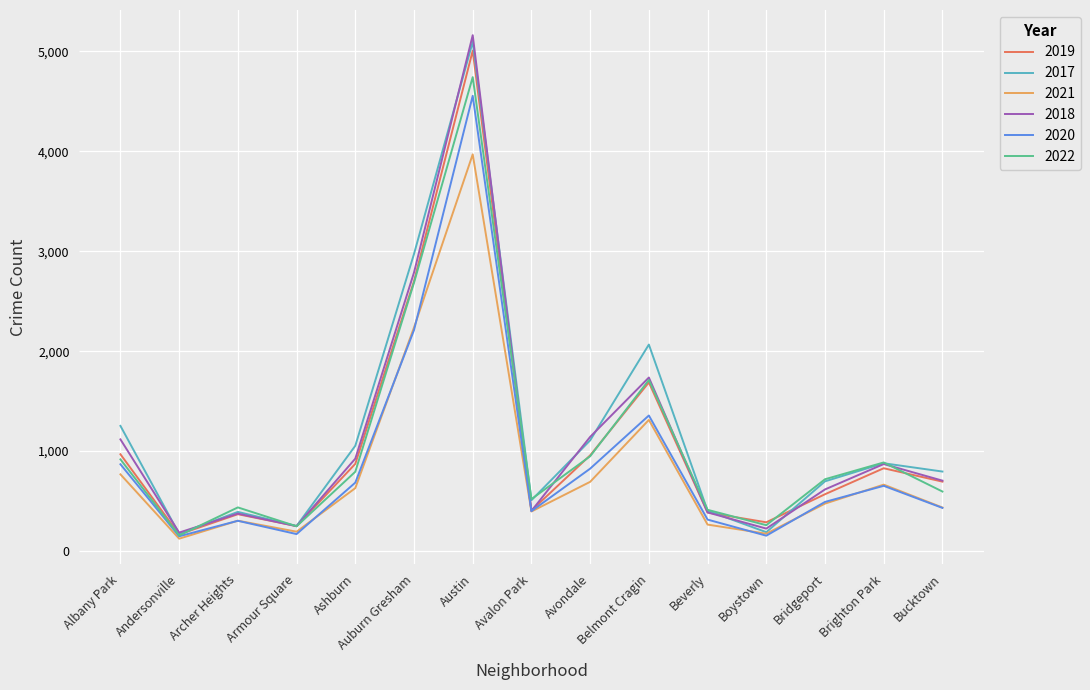

At which label does 2019 reach its minimum?

Andersonville